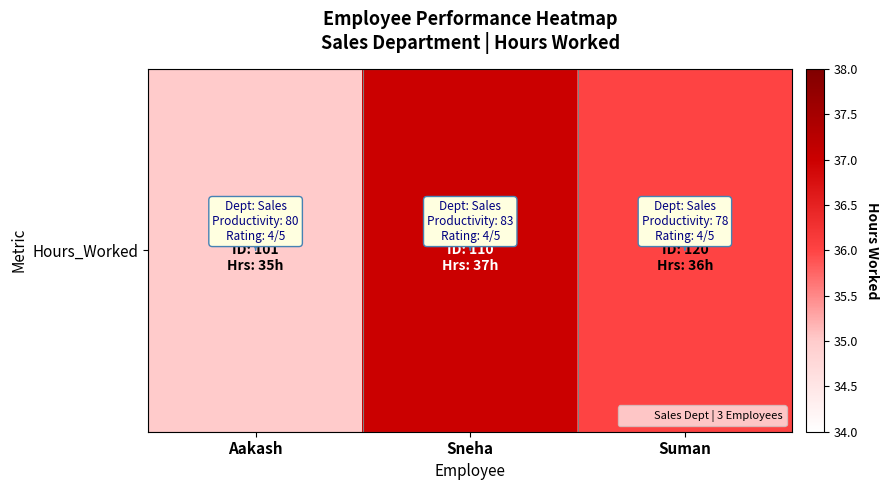

What is the smallest value displayed?

35